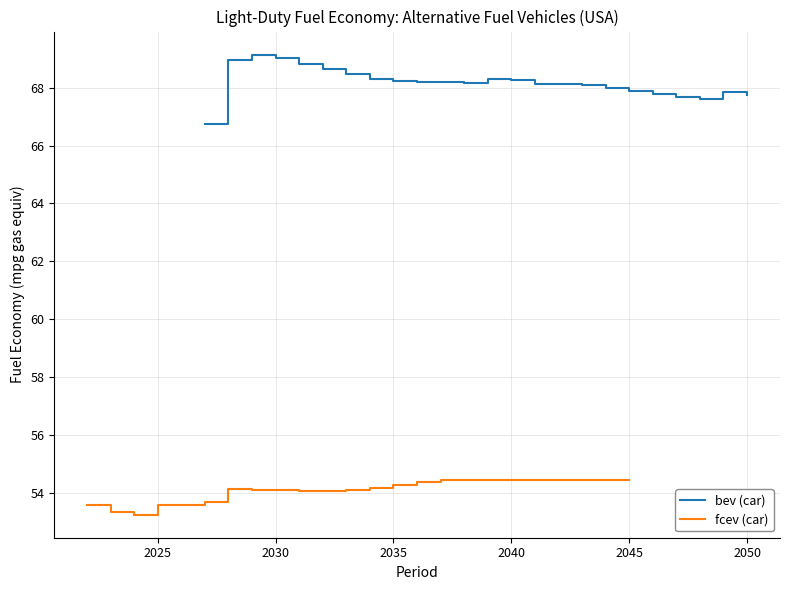

The bev (car) series shows 67.9 at 2045. True or false?

True